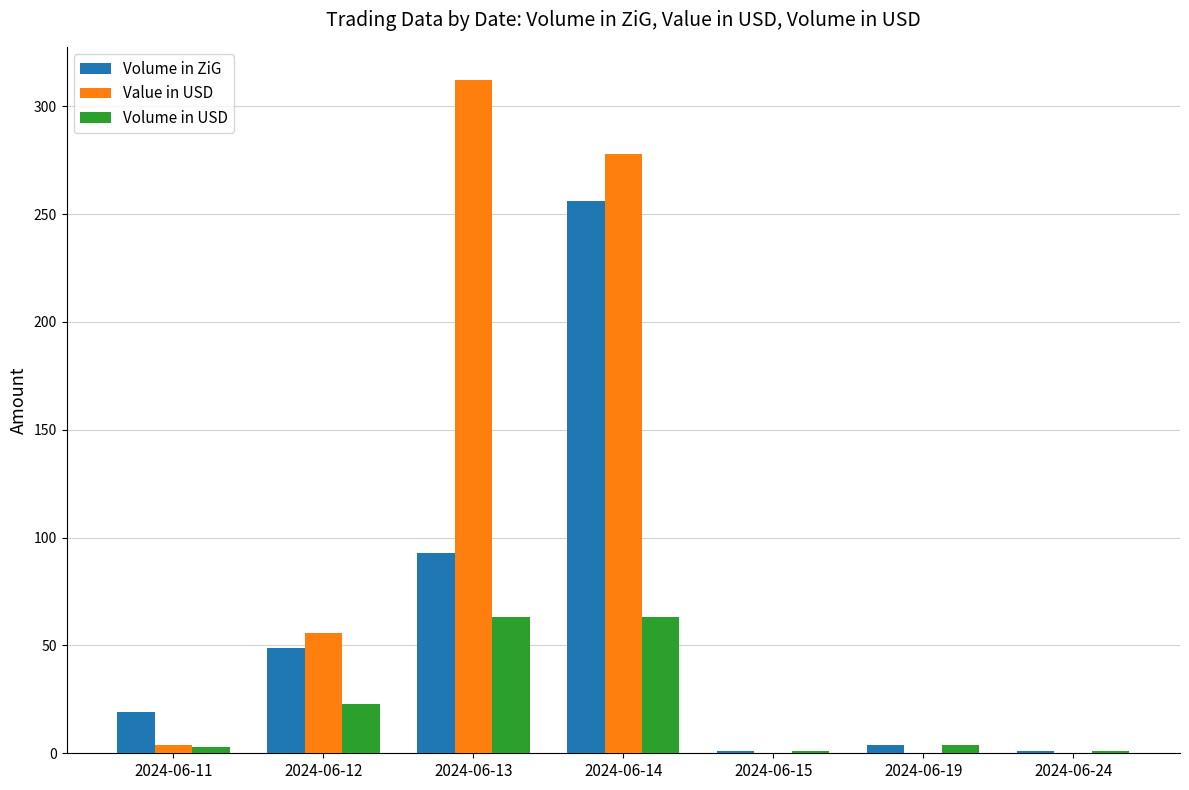

Is the value of Volume in ZiG at 2024-06-19 greater than the value of Value in USD at 2024-06-12?

No